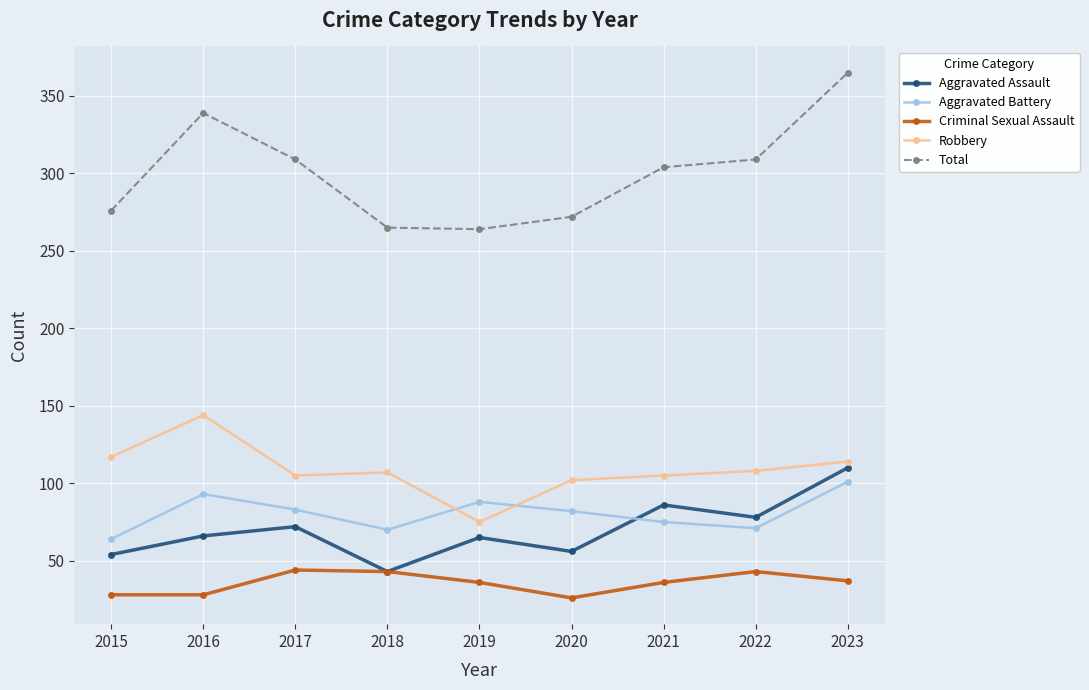

What is the difference between the maximum and minimum values in the Aggravated Battery series?

37